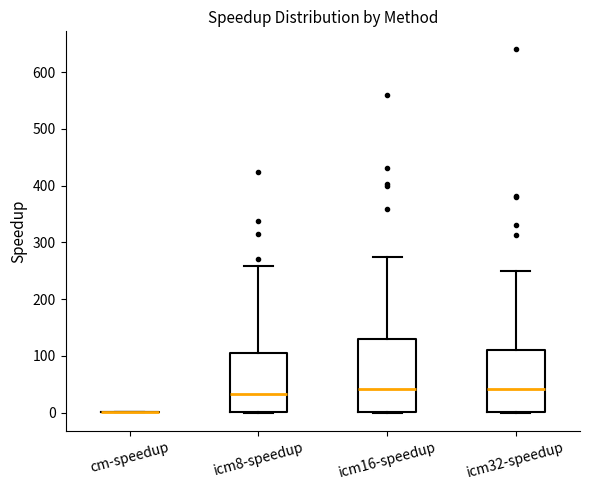

Reading left to right, read every box against the y-axis: the position of its median line, the range the box covers, and the ends of its whiskers. The values are not printed on the chart, so give them approximately, as read against the axis.

cm-speedup: box collapsed to a line at 0, whiskers 0 to 0
icm8-speedup: median 30, box 0 to 100, whiskers 0 to 260
icm16-speedup: median 40, box 0 to 130, whiskers 0 to 270
icm32-speedup: median 40, box 0 to 110, whiskers 0 to 250